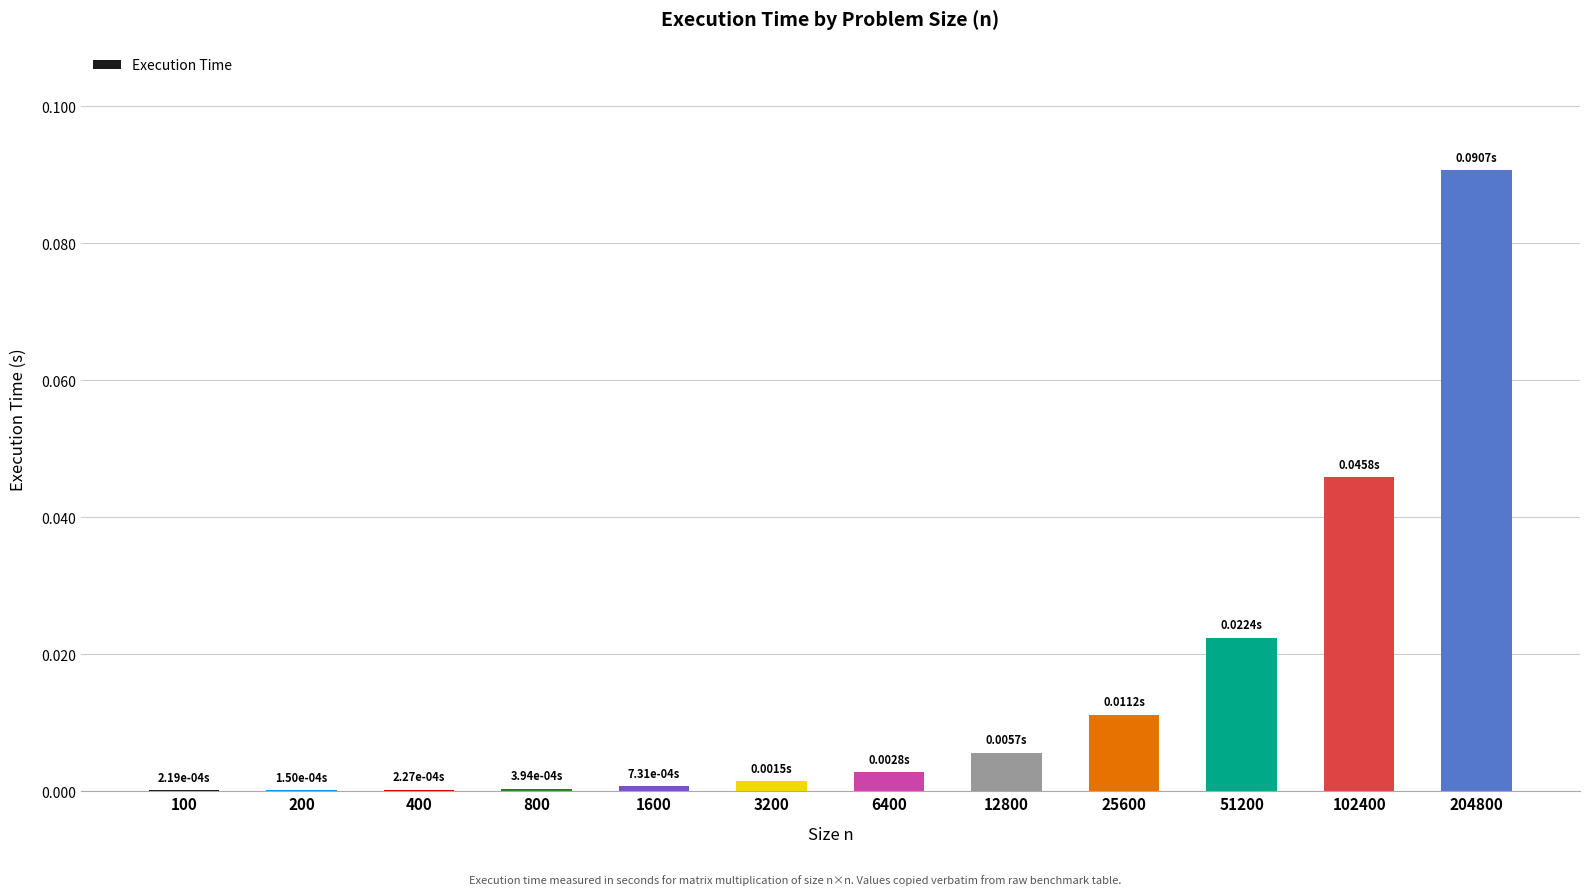

What is the sum of all values?

0.2